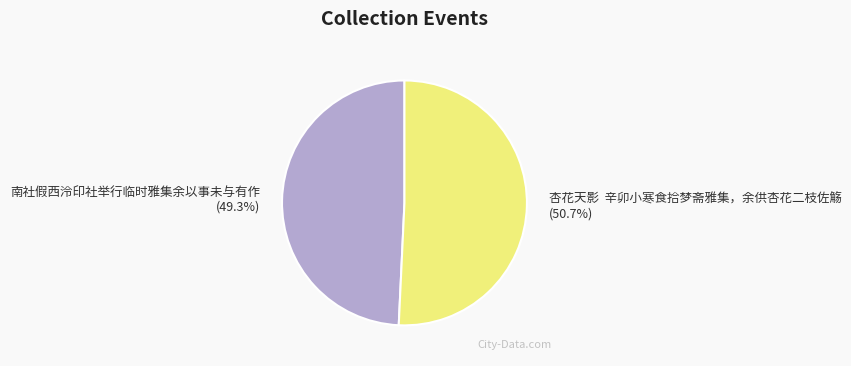

Do 杏花天影 辛卯小寒食拾梦斋雅集，余供杏花二枝佐觞 and 南社假西泠印社举行临时雅集余以事未与有作 together represent more than half of the pie?

Yes